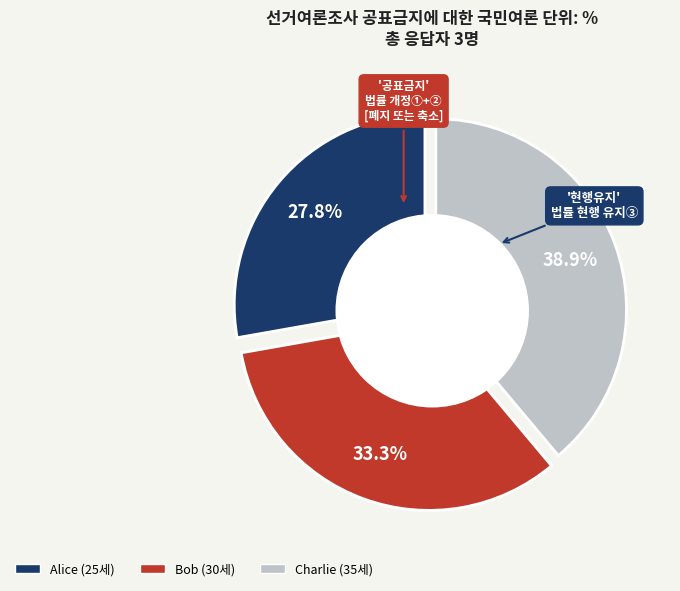

Approximately how many times larger is the value at Alice compared to Bob?

0.8